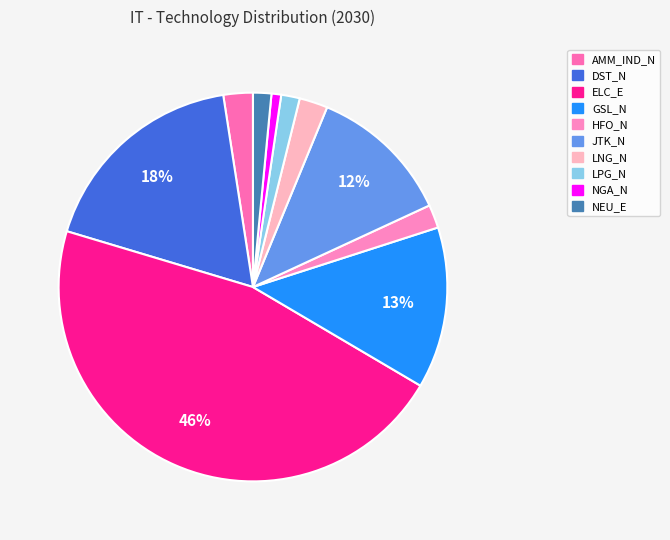

How many segments does this pie chart have?

10